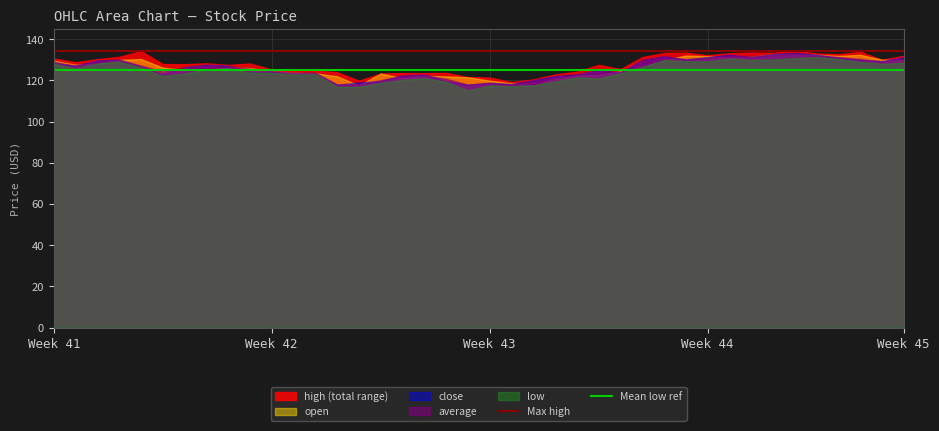

The value of close at Week 42 is 35.3. True or false?

False